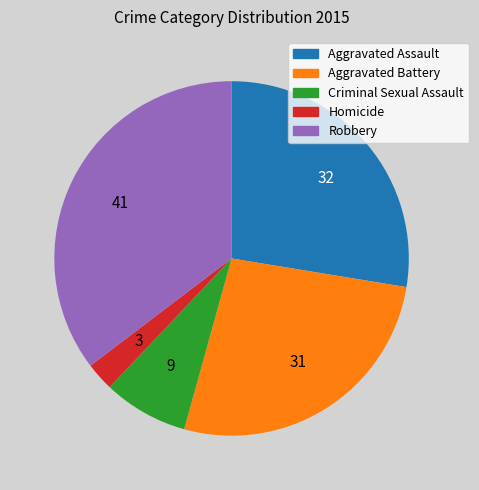

Rank the categories by value from highest to lowest.

Robbery, Aggravated Assault, Aggravated Battery, Criminal Sexual Assault, Homicide